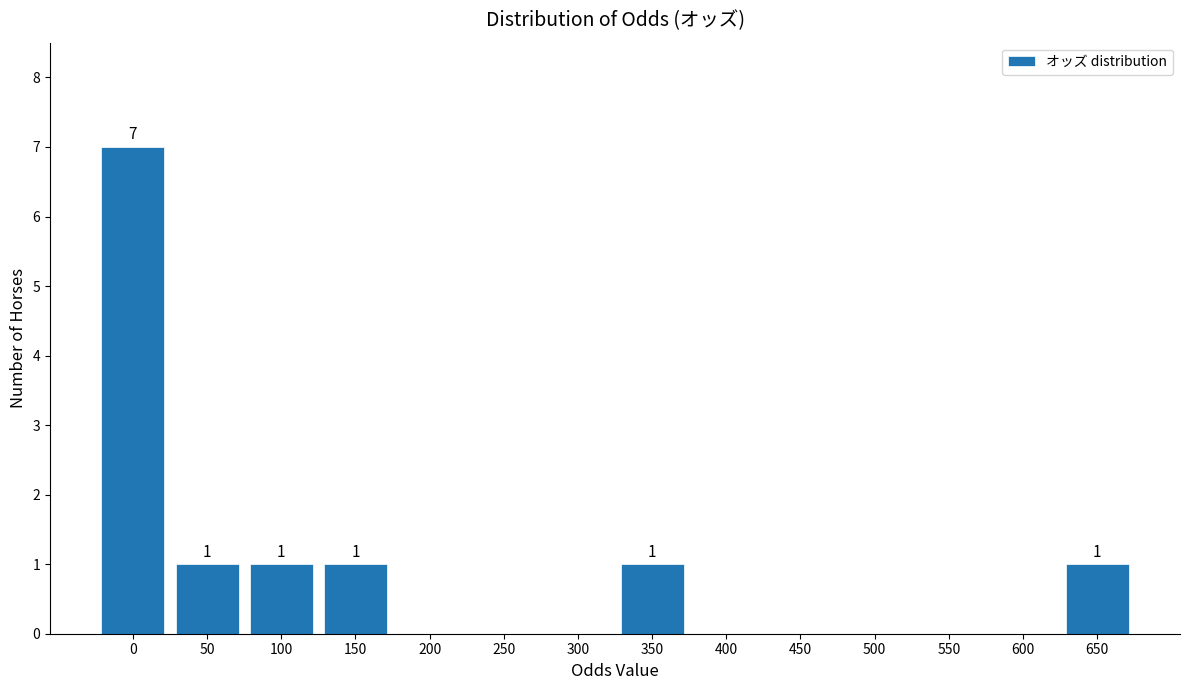

Reading right to left, transcribe all the data shown in this chart.

650=1	600=0	550=0	500=0	450=0	400=0	350=1	300=0	250=0	200=0	150=1	100=1	50=1	0=7